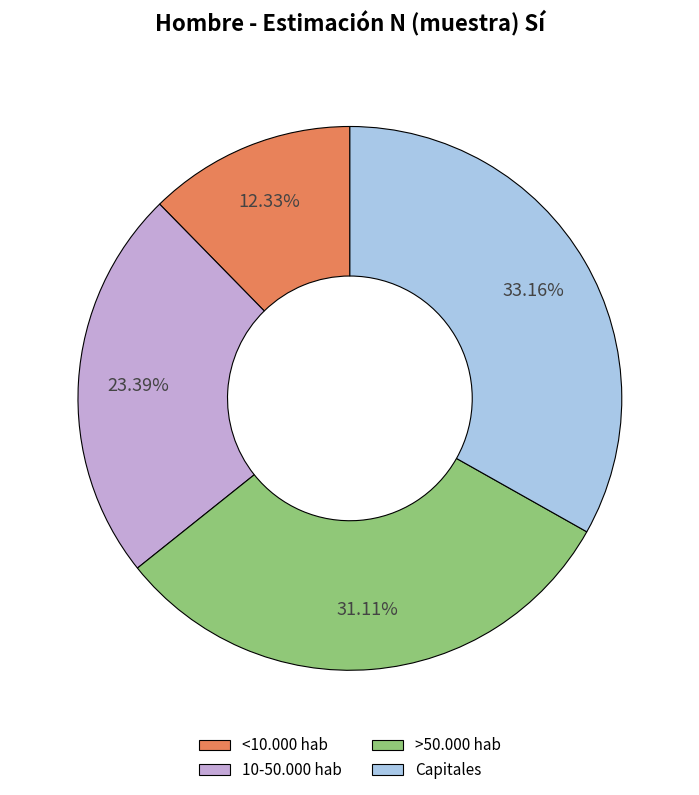

How many slices are in this pie chart?

4